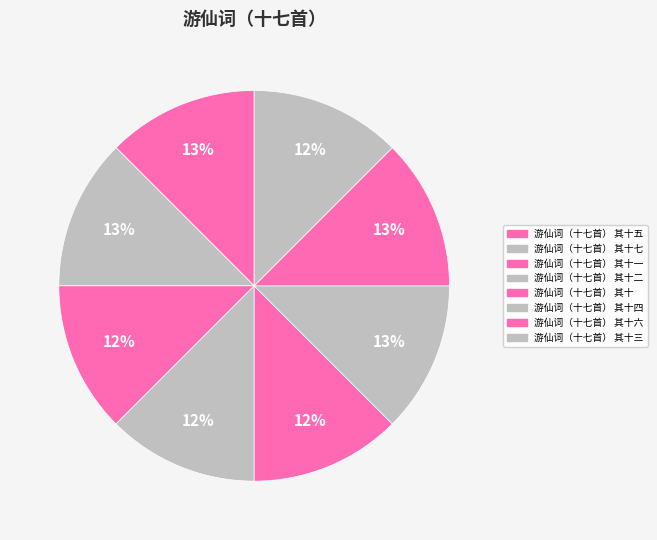

How much of the chart is everything except 游仙词（十七首） 其十二?

87.5%